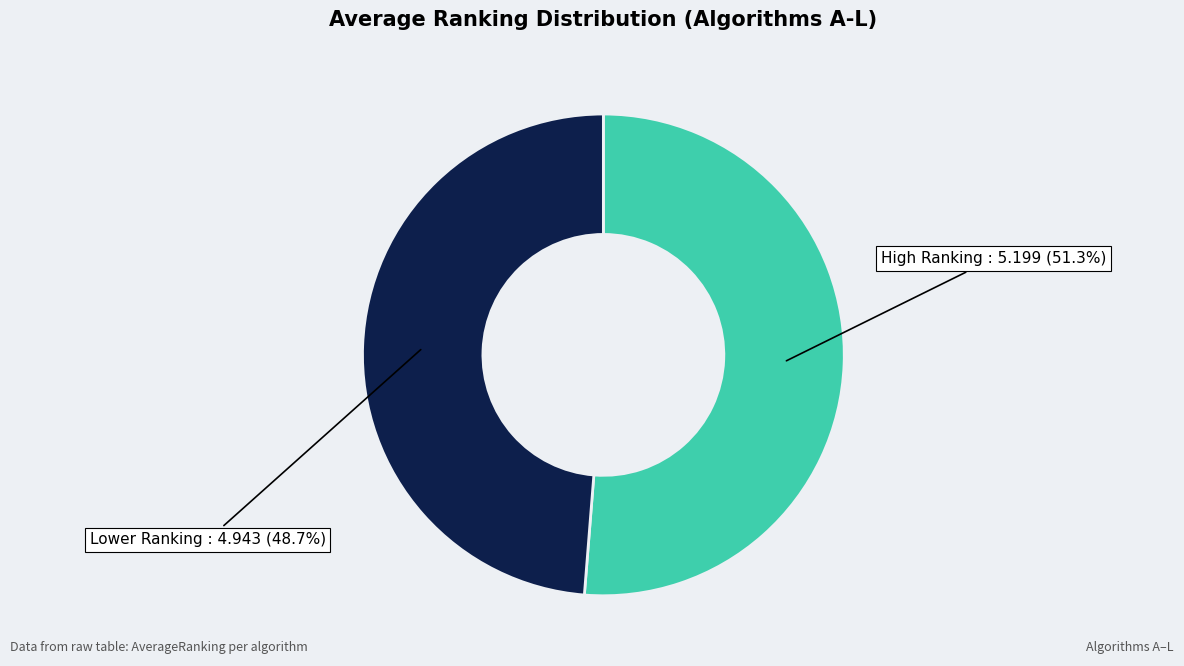

Does any single category account for the majority?

Yes